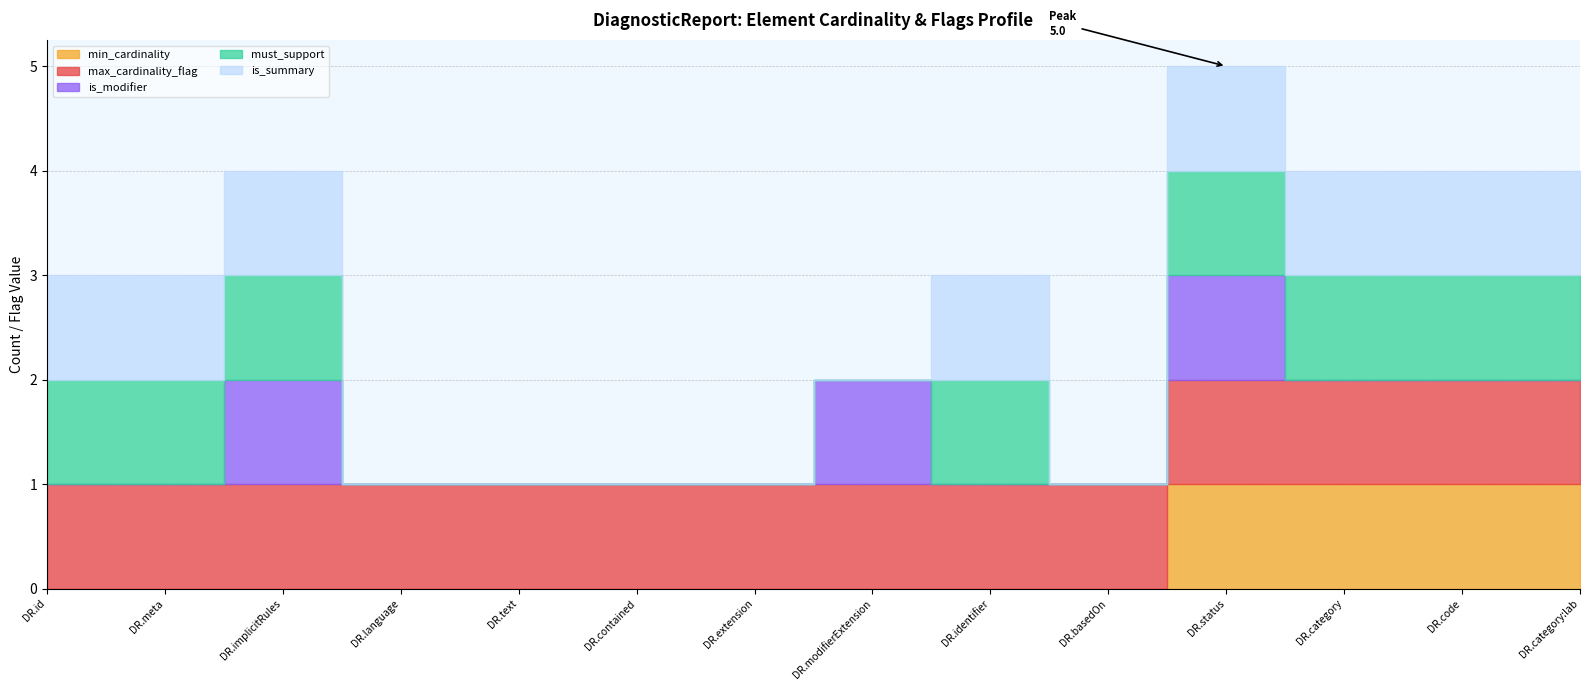

The max_cardinality_flag series shows 1 at DiagnosticReport.implicitRules. True or false?

False